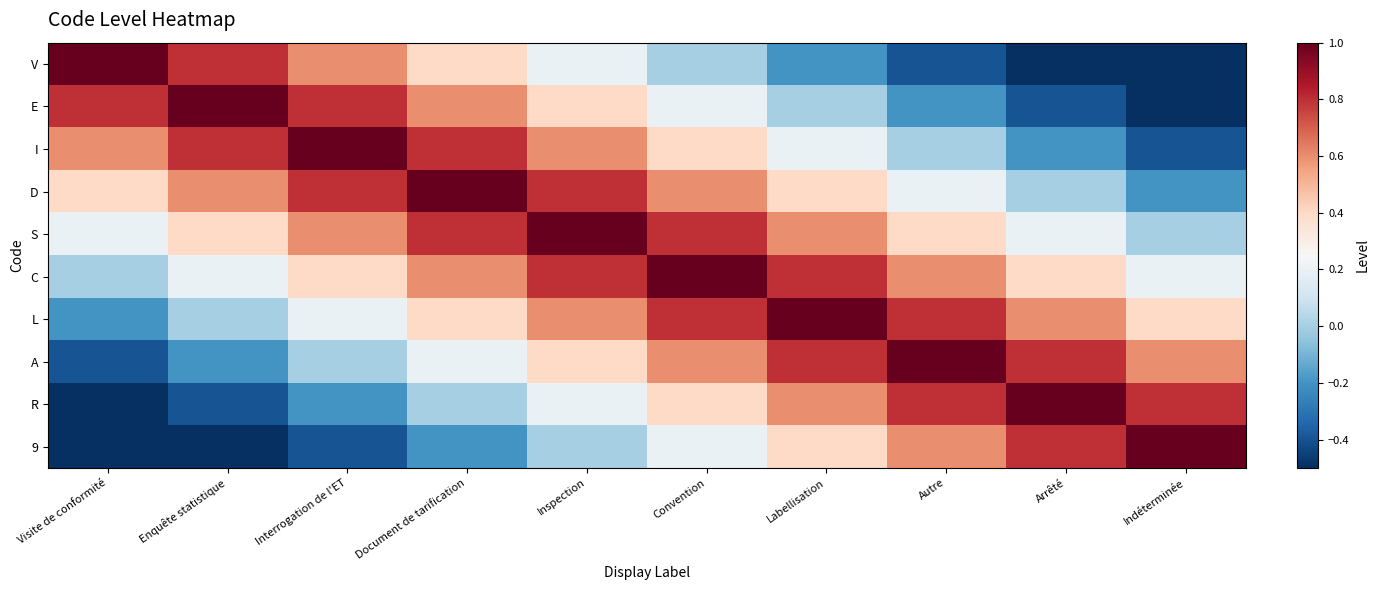

Reading left to right, extract all data points from this chart.

V: Visite de conformité=1.0	Enquête statistique=0.8	Interrogation de l'ET=0.6	Document de tarification=0.4	Inspection=0.2	Convention=0.0	Labellisation=-0.2	Autre=-0.4	Arrêté=-0.6	Indéterminée=-0.8
E: Visite de conformité=0.8	Enquête statistique=1.0	Interrogation de l'ET=0.8	Document de tarification=0.6	Inspection=0.4	Convention=0.2	Labellisation=0.0	Autre=-0.2	Arrêté=-0.4	Indéterminée=-0.6
I: Visite de conformité=0.6	Enquête statistique=0.8	Interrogation de l'ET=1.0	Document de tarification=0.8	Inspection=0.6	Convention=0.4	Labellisation=0.2	Autre=0.0	Arrêté=-0.2	Indéterminée=-0.4
D: Visite de conformité=0.4	Enquête statistique=0.6	Interrogation de l'ET=0.8	Document de tarification=1.0	Inspection=0.8	Convention=0.6	Labellisation=0.4	Autre=0.2	Arrêté=0.0	Indéterminée=-0.2
S: Visite de conformité=0.2	Enquête statistique=0.4	Interrogation de l'ET=0.6	Document de tarification=0.8	Inspection=1.0	Convention=0.8	Labellisation=0.6	Autre=0.4	Arrêté=0.2	Indéterminée=0.0
C: Visite de conformité=0.0	Enquête statistique=0.2	Interrogation de l'ET=0.4	Document de tarification=0.6	Inspection=0.8	Convention=1.0	Labellisation=0.8	Autre=0.6	Arrêté=0.4	Indéterminée=0.2
L: Visite de conformité=-0.2	Enquête statistique=0.0	Interrogation de l'ET=0.2	Document de tarification=0.4	Inspection=0.6	Convention=0.8	Labellisation=1.0	Autre=0.8	Arrêté=0.6	Indéterminée=0.4
A: Visite de conformité=-0.4	Enquête statistique=-0.2	Interrogation de l'ET=0.0	Document de tarification=0.2	Inspection=0.4	Convention=0.6	Labellisation=0.8	Autre=1.0	Arrêté=0.8	Indéterminée=0.6
R: Visite de conformité=-0.6	Enquête statistique=-0.4	Interrogation de l'ET=-0.2	Document de tarification=0.0	Inspection=0.2	Convention=0.4	Labellisation=0.6	Autre=0.8	Arrêté=1.0	Indéterminée=0.8
9: Visite de conformité=-0.8	Enquête statistique=-0.6	Interrogation de l'ET=-0.4	Document de tarification=-0.2	Inspection=0.0	Convention=0.2	Labellisation=0.4	Autre=0.6	Arrêté=0.8	Indéterminée=1.0